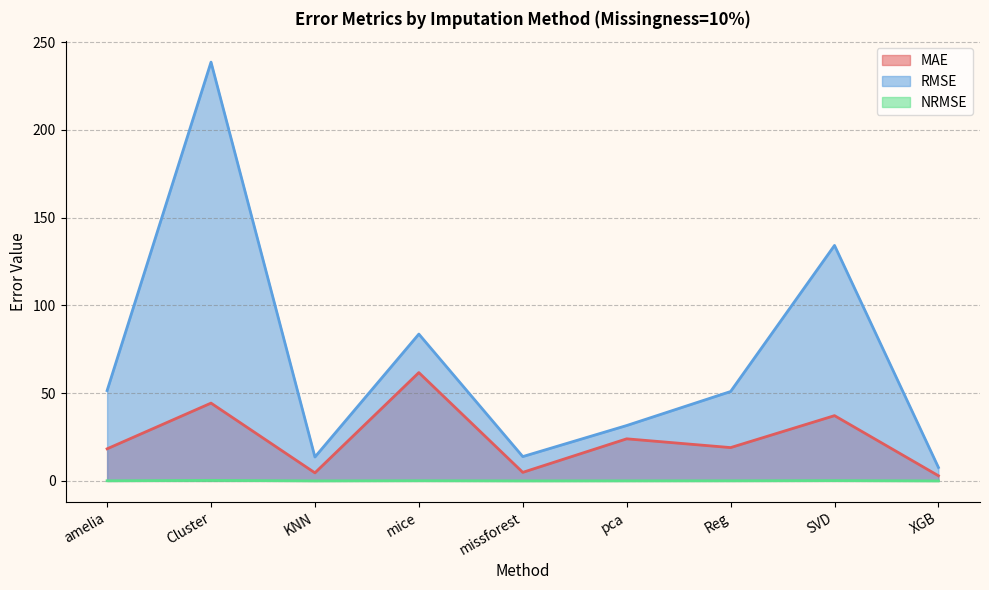

True or false: RMSE and NRMSE cross at least once.

False